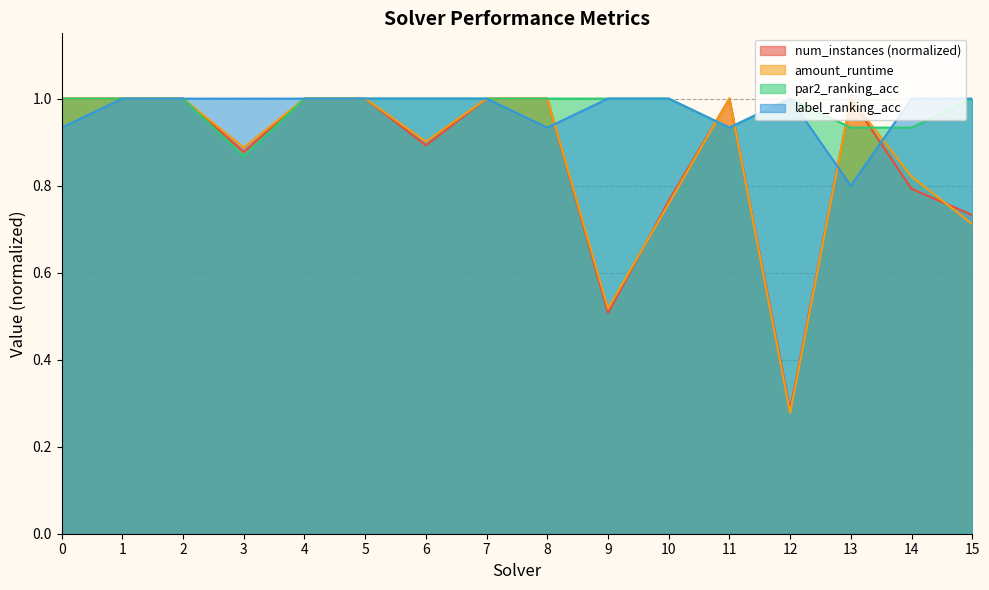

Between which two adjacent categories do label_ranking_acc and num_instances first intersect?

8 and 9